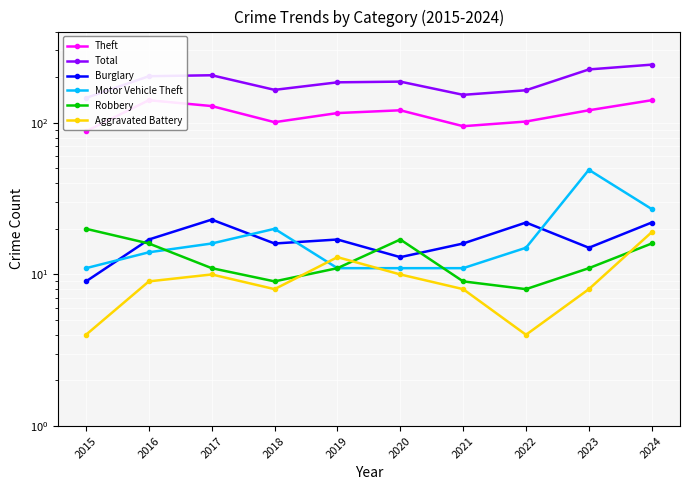

Which series changed the most between 2022 and 2024?

Total